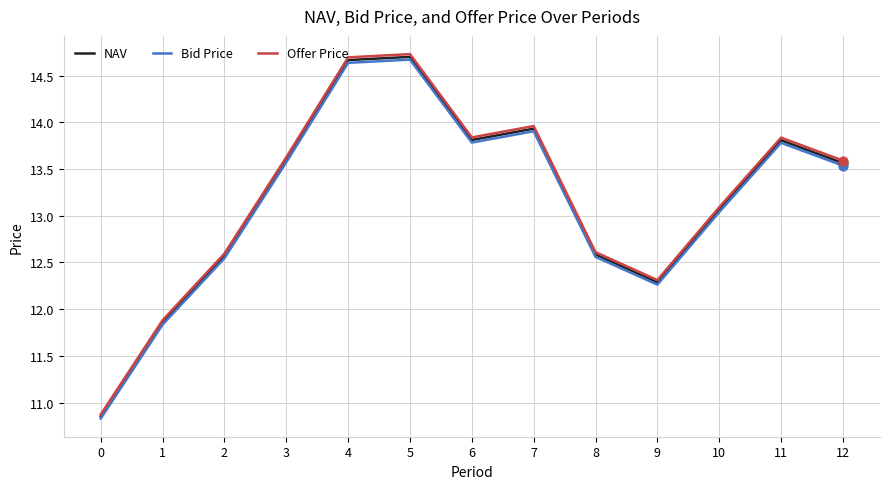

Which series changed the most between 2 and 6?

Offer Price